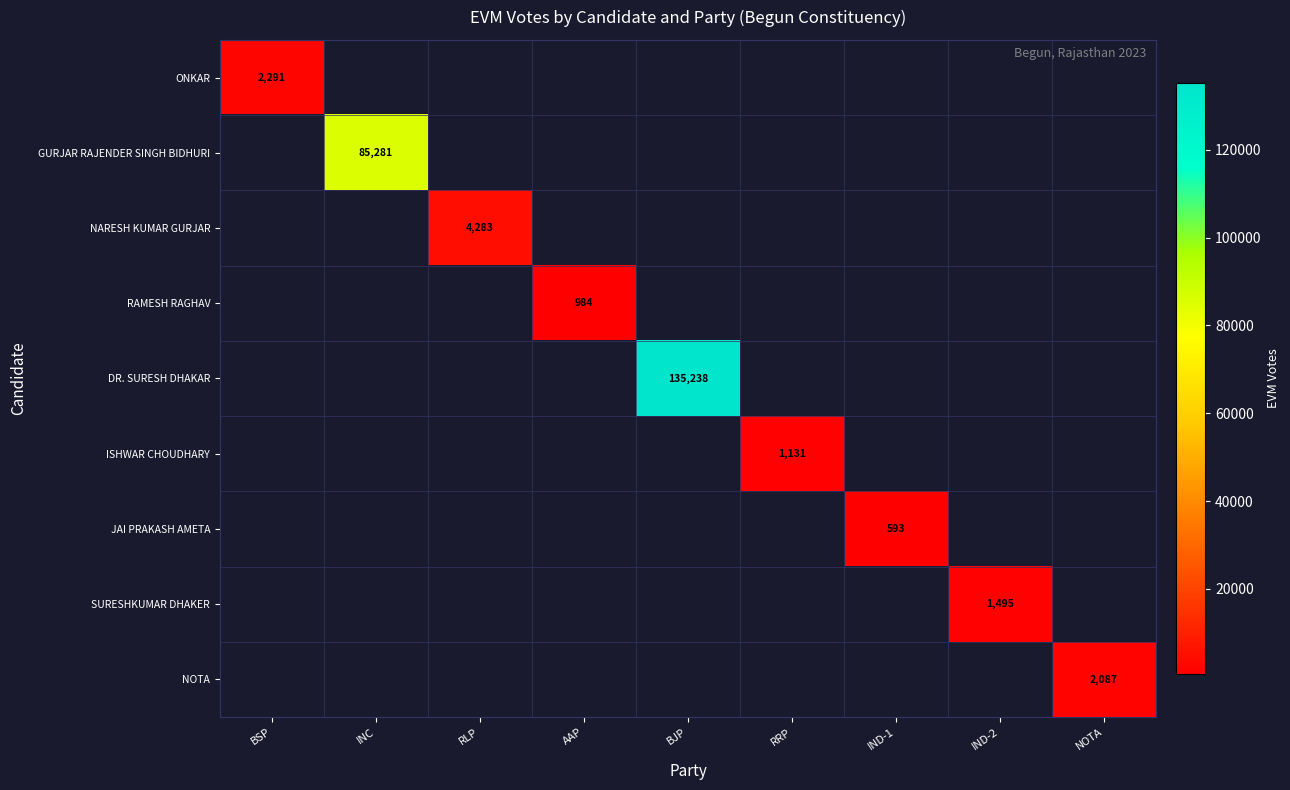

True or false: RAMESH RAGHAV has a value of 462 at AAP.

False